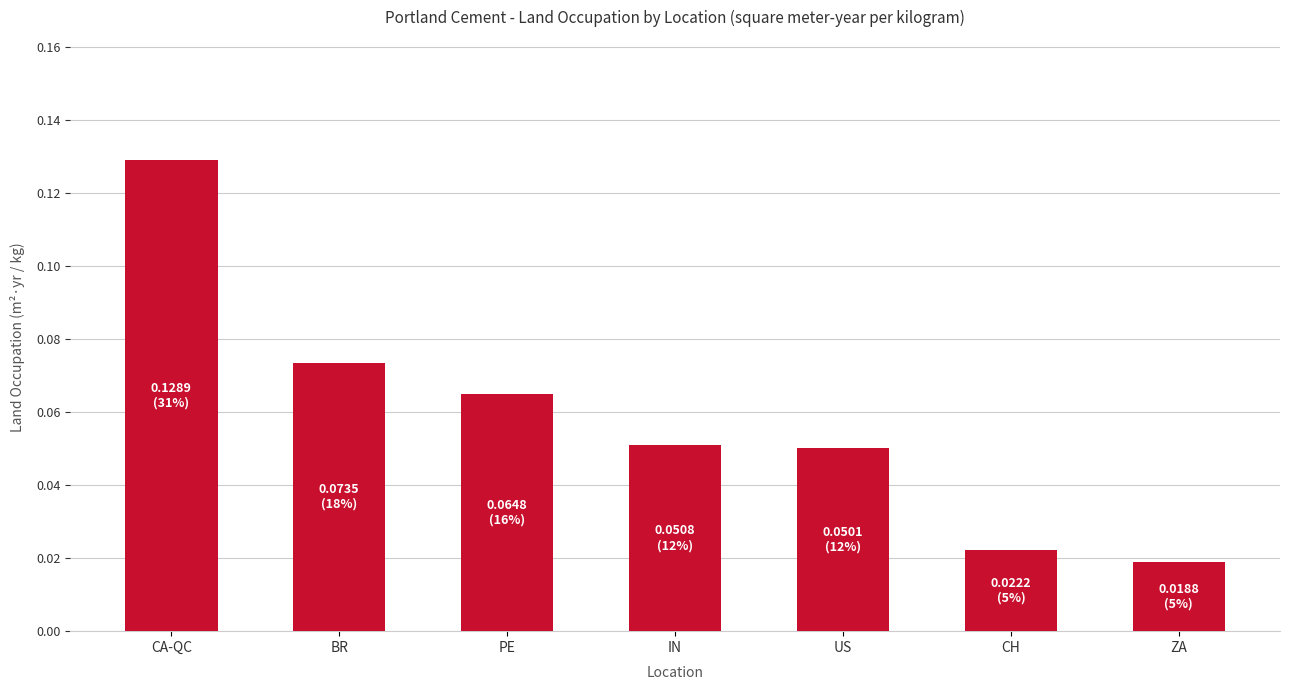

Which has a higher value, BR or IN?

BR